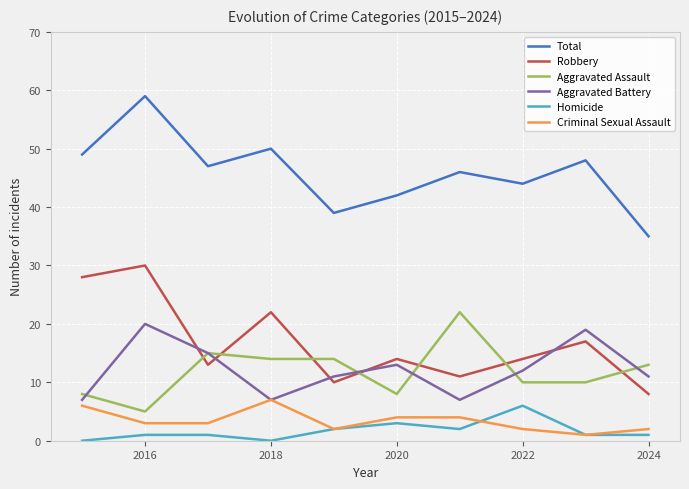

List the series in order of their peak value, highest first.

Total, Robbery, Aggravated Assault, Aggravated Battery, Criminal Sexual Assault, Homicide